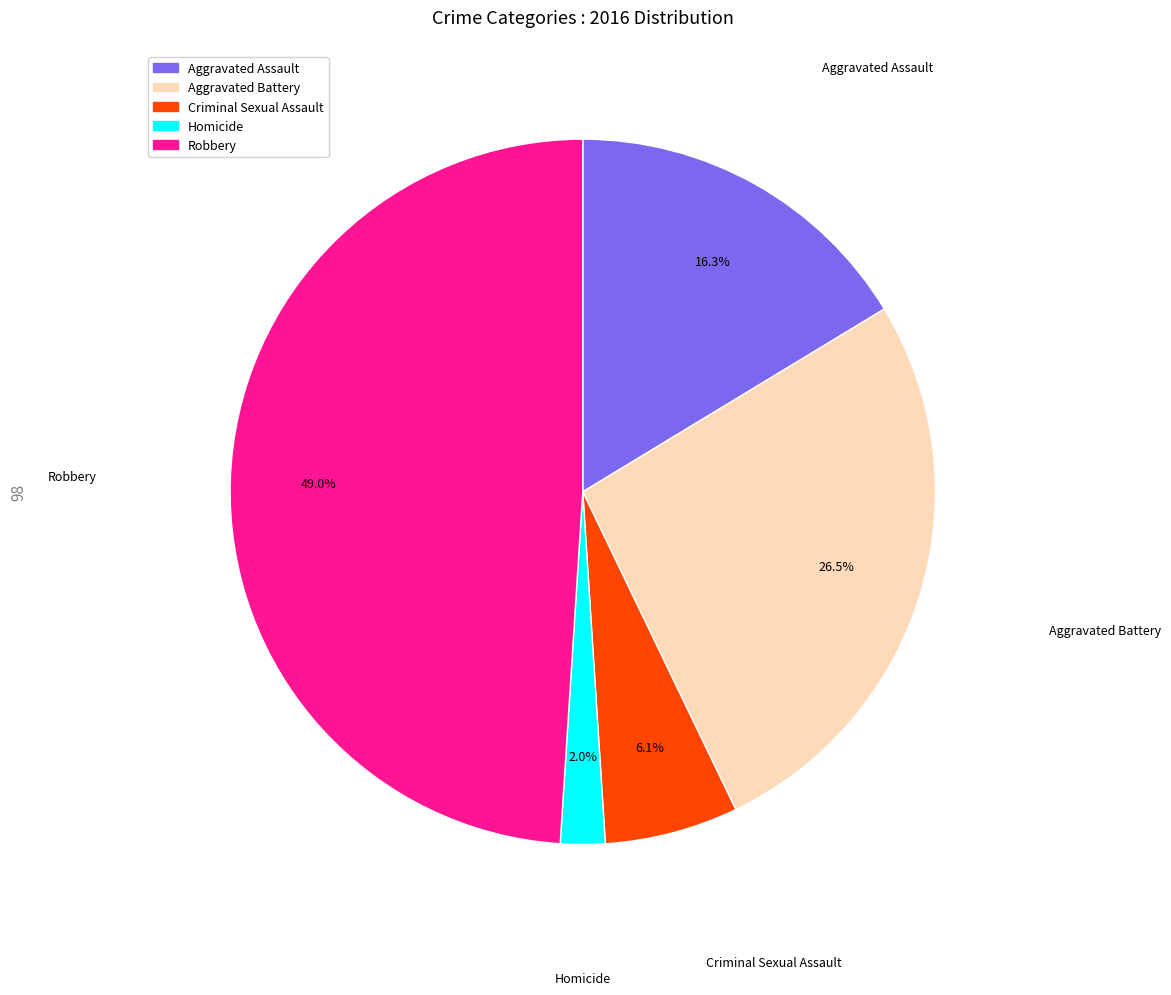

The Aggravated Assault slice represents 28% of the pie. True or false?

False